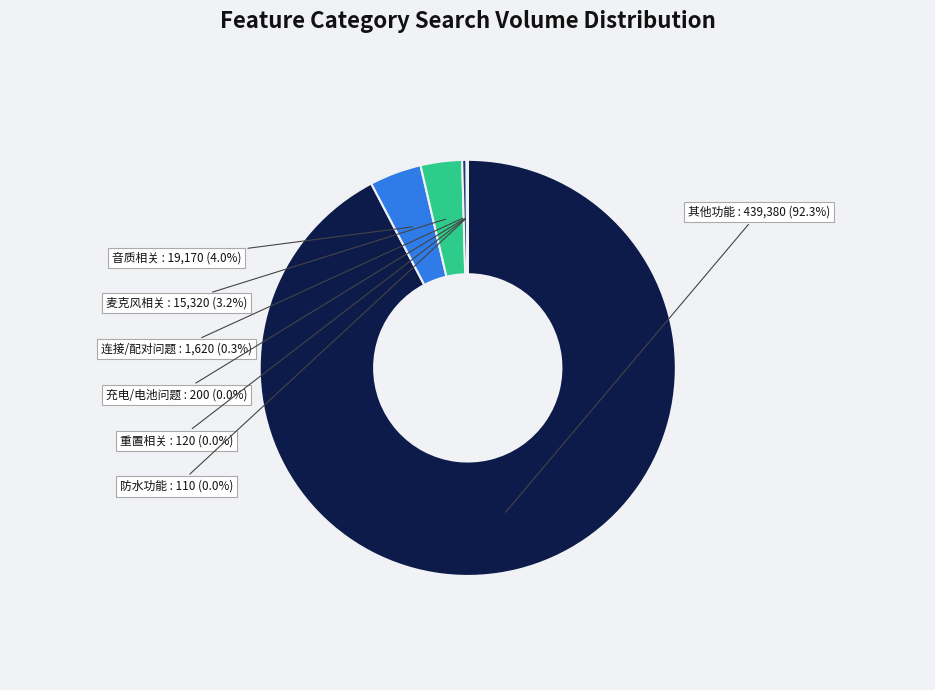

Does 其他功能 account for over 50% of the chart?

Yes